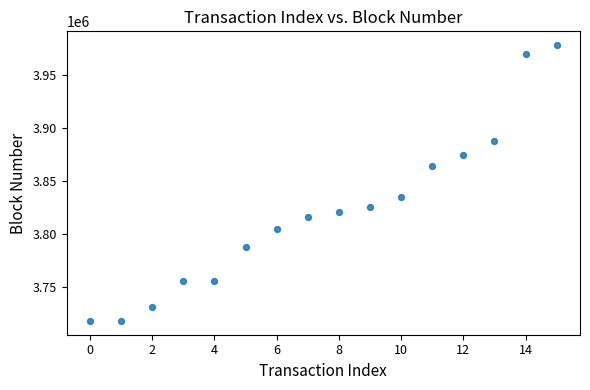

What is the range of Y values (max minus min)?

261091